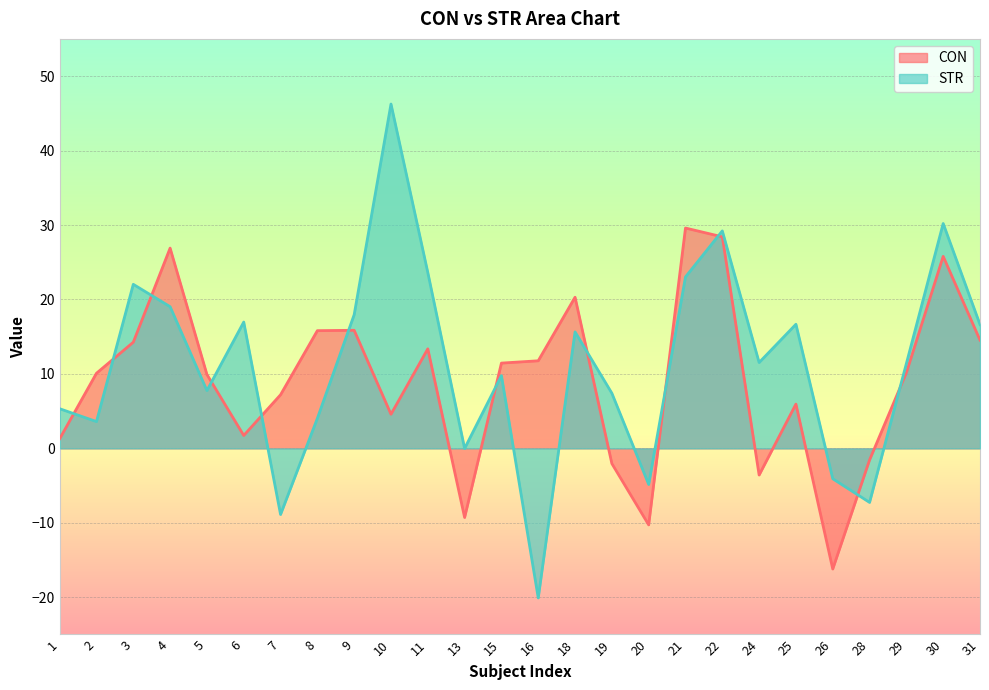

Reading left to right, transcribe all the data shown in this chart.

CON: 1=1.3	2=10.1	3=14.3	4=26.9	5=9.9	6=1.7	7=7.2	8=15.8	9=15.9	10=4.6	11=13.4	13=-9.3	15=11.5	16=11.8	18=20.3	19=-2.0	20=-10.3	21=29.6	22=28.4	24=-3.6	25=5.9	26=-16.2	28=-1.6	29=10.2	30=25.8	31=14.5
STR: 1=5.3	2=3.6	3=22.0	4=19.0	5=7.8	6=17.0	7=-8.9	8=4.0	9=18.0	10=46.2	11=23.6	13=-0.0	15=9.8	16=-20.1	18=15.6	19=7.4	20=-4.8	21=23.0	22=29.2	24=11.5	25=16.7	26=-4.1	28=-7.3	29=11.4	30=30.2	31=16.6